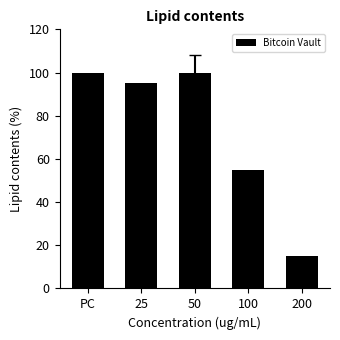

Reading left to right, list all the values displayed in this chart.

100	95	100	55	15